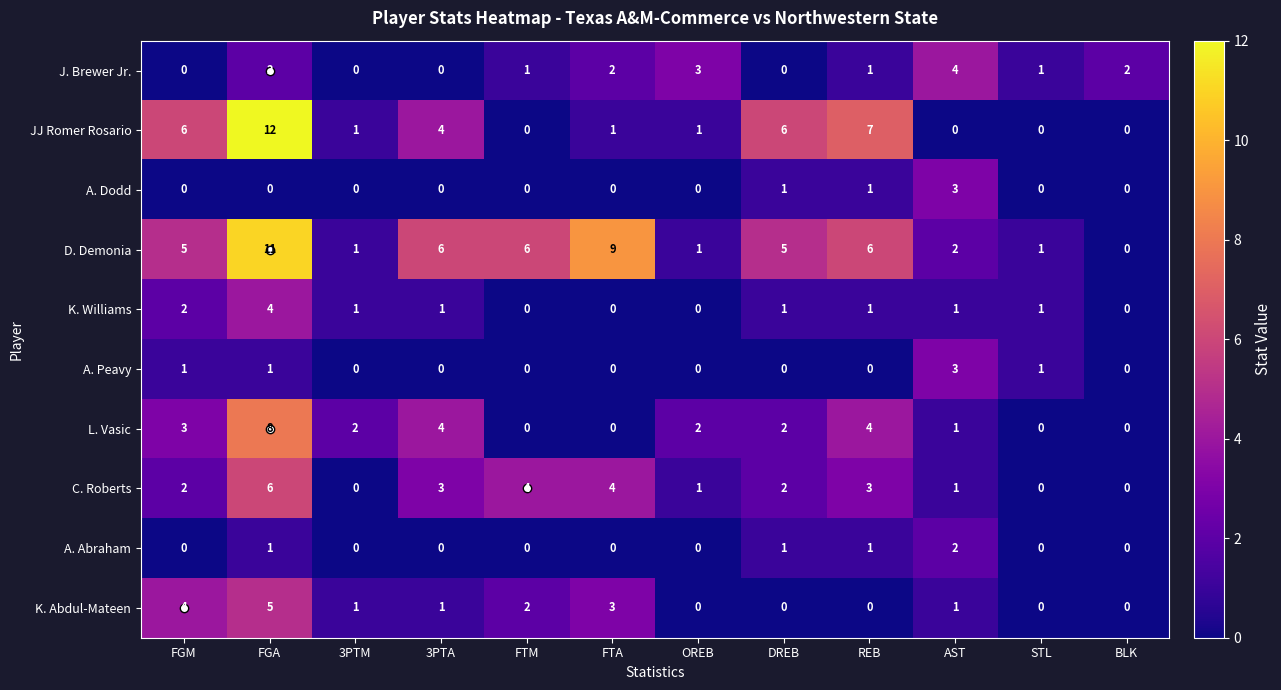

Where is K. Abdul-Mateen nearest to the value 2?

FTM